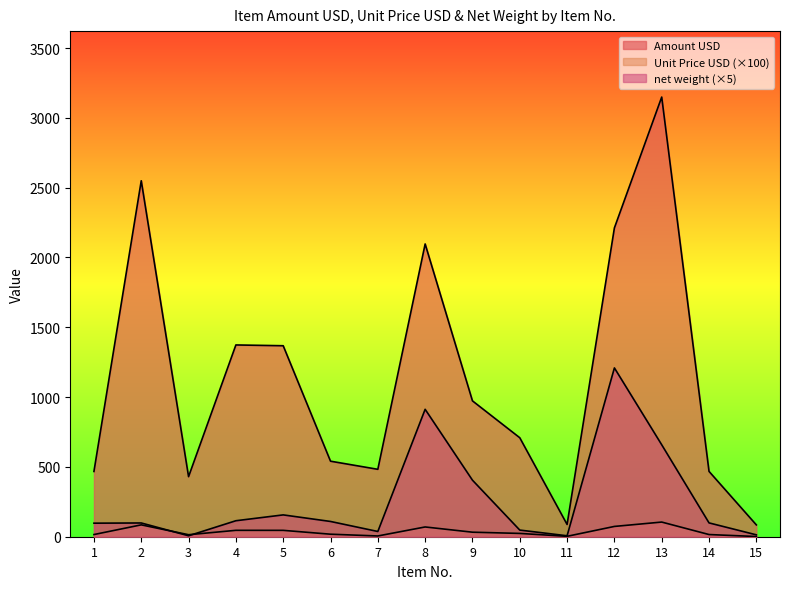

Does the chart display data point markers on the line(s)?

No